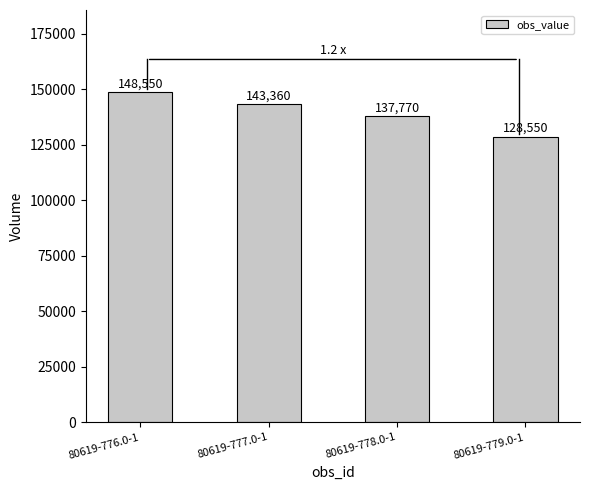

Are the bars horizontal?

No